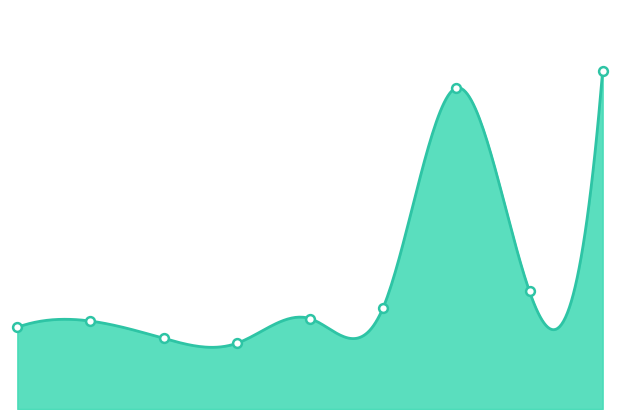

Between 2022-11-15 and 2022-11-11, which is larger?

2022-11-11